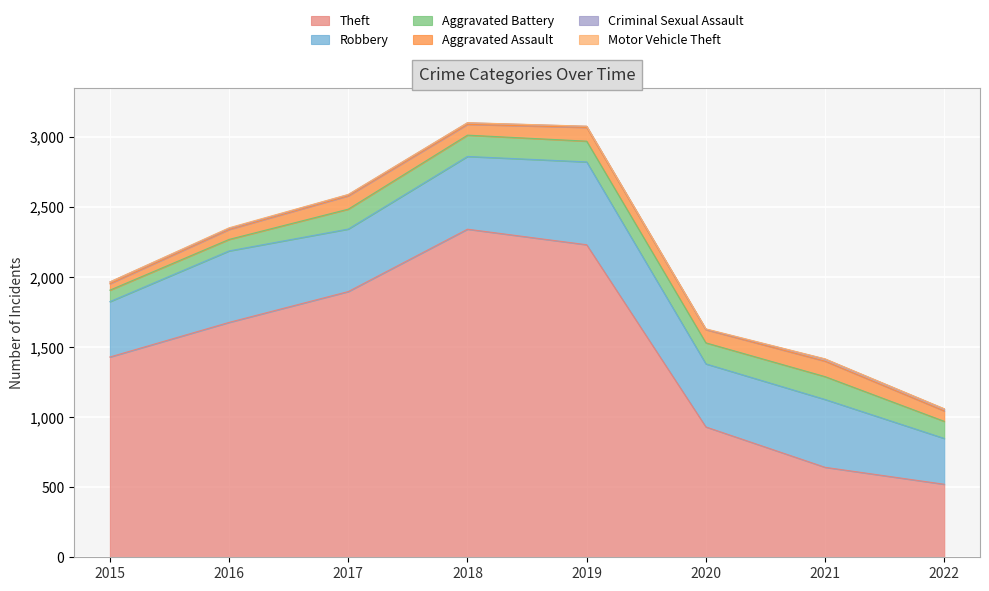

What is the approximate value of Aggravated Battery at 2020?

150